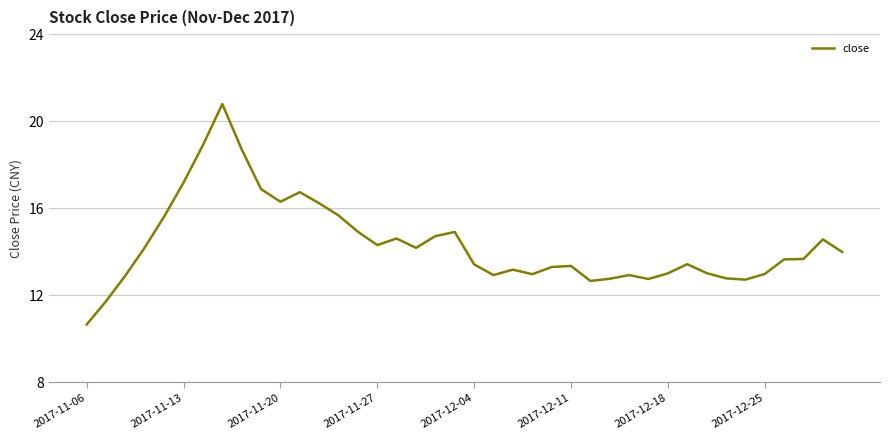

What is the sum of all values?

574.2